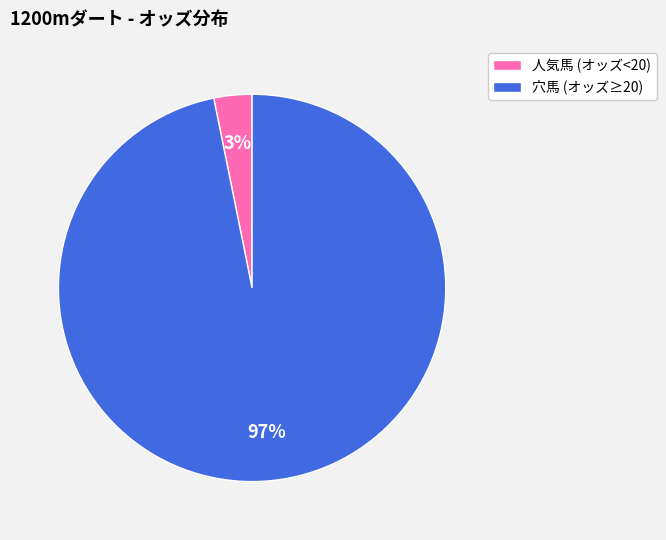

How many slices are in this pie chart?

2